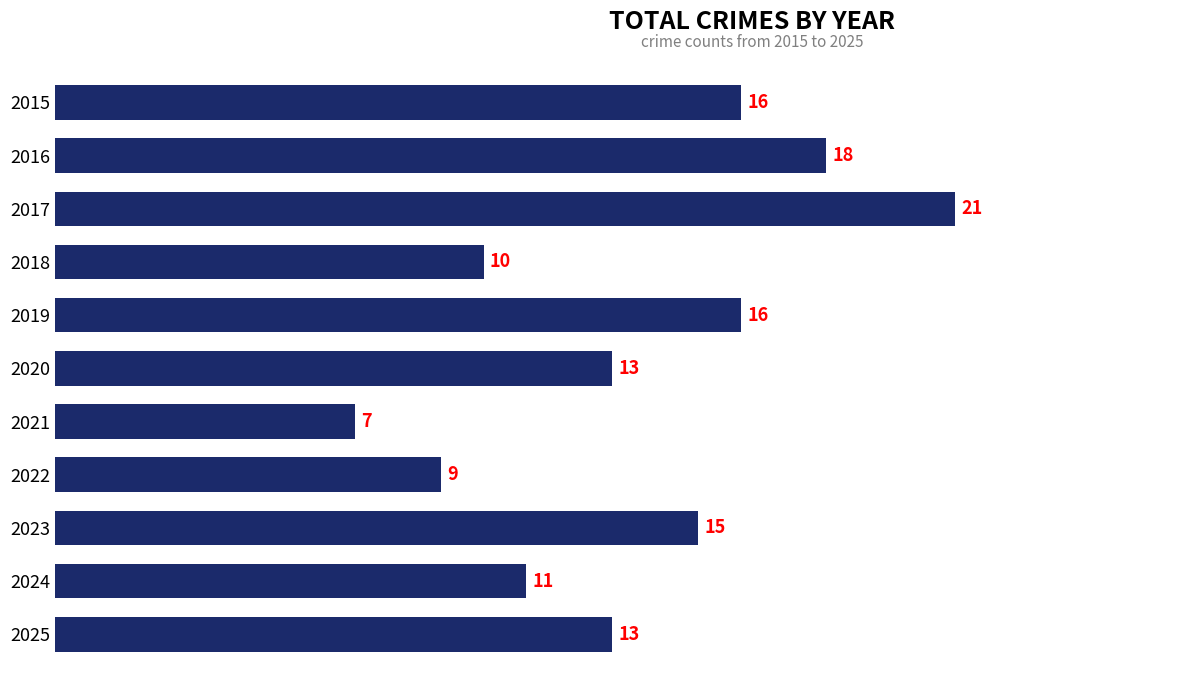

What is the value of the 5th bar from the top?

16